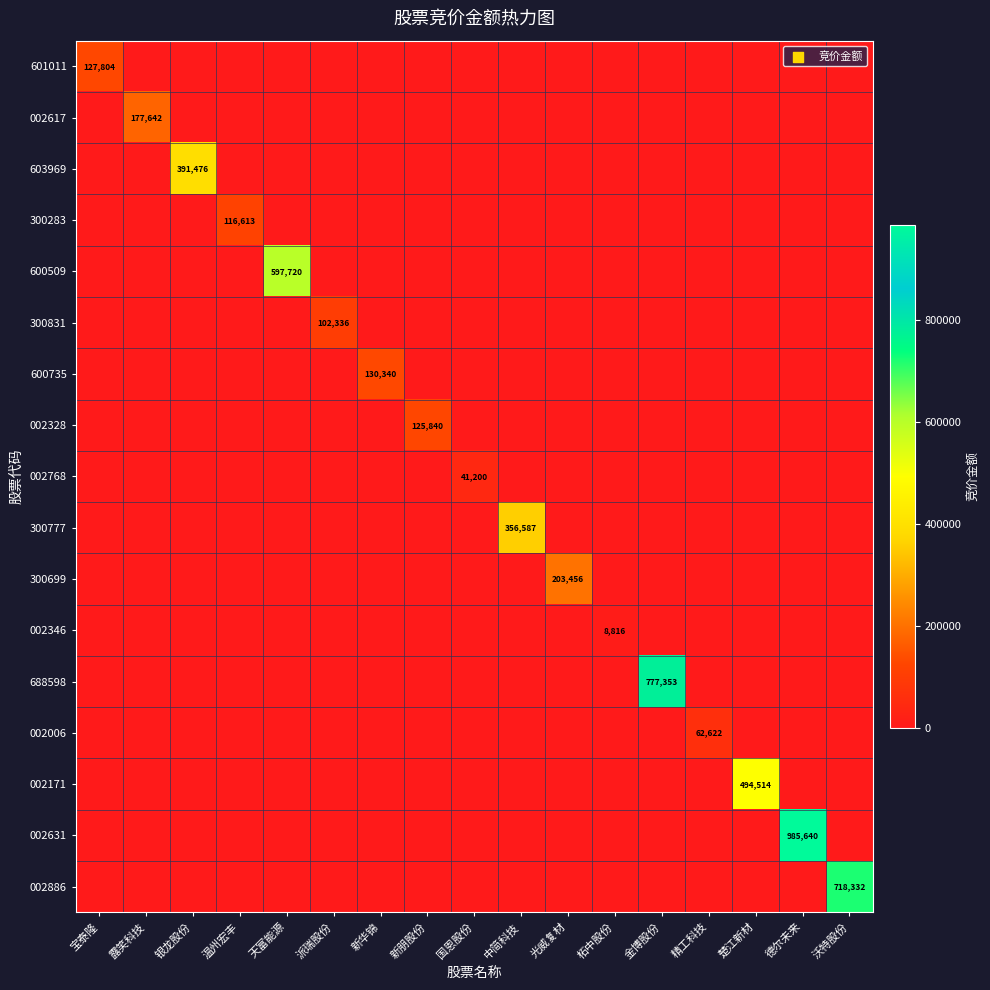

Is the value of 002631 at 德尔未来 greater than the value of 002346 at 柘中股份?

Yes